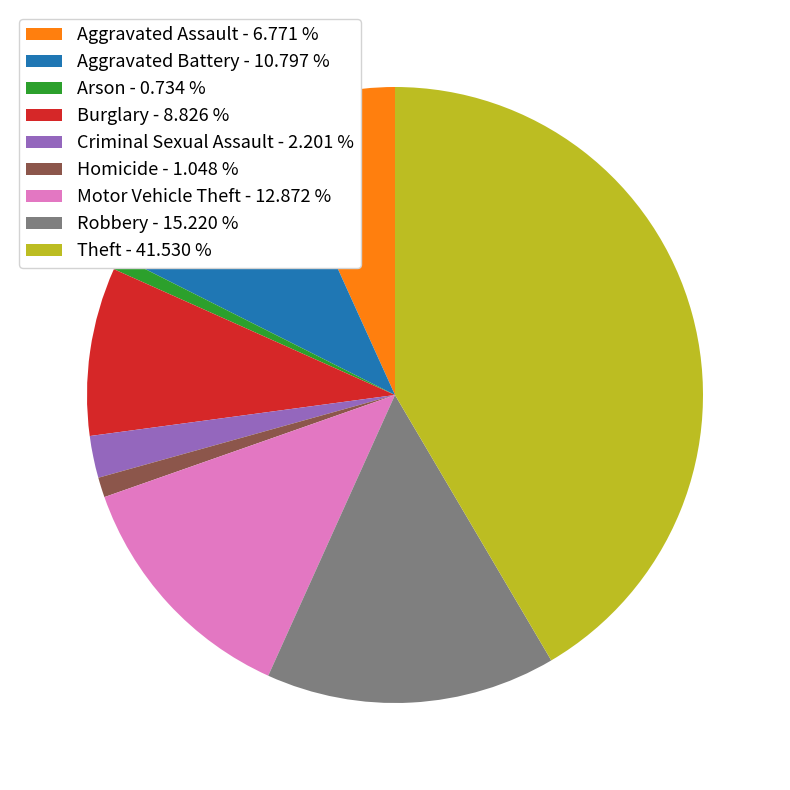

Is the sum of Burglary - 8.826 % and Motor Vehicle Theft - 12.872 % greater than half?

No